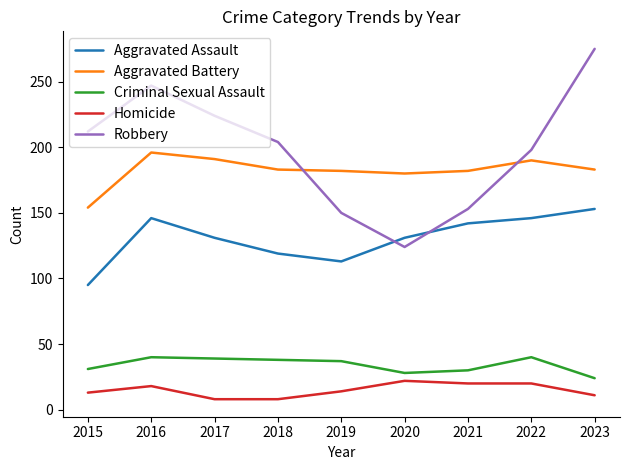

What is the approximate value of Aggravated Assault at 2016?

146